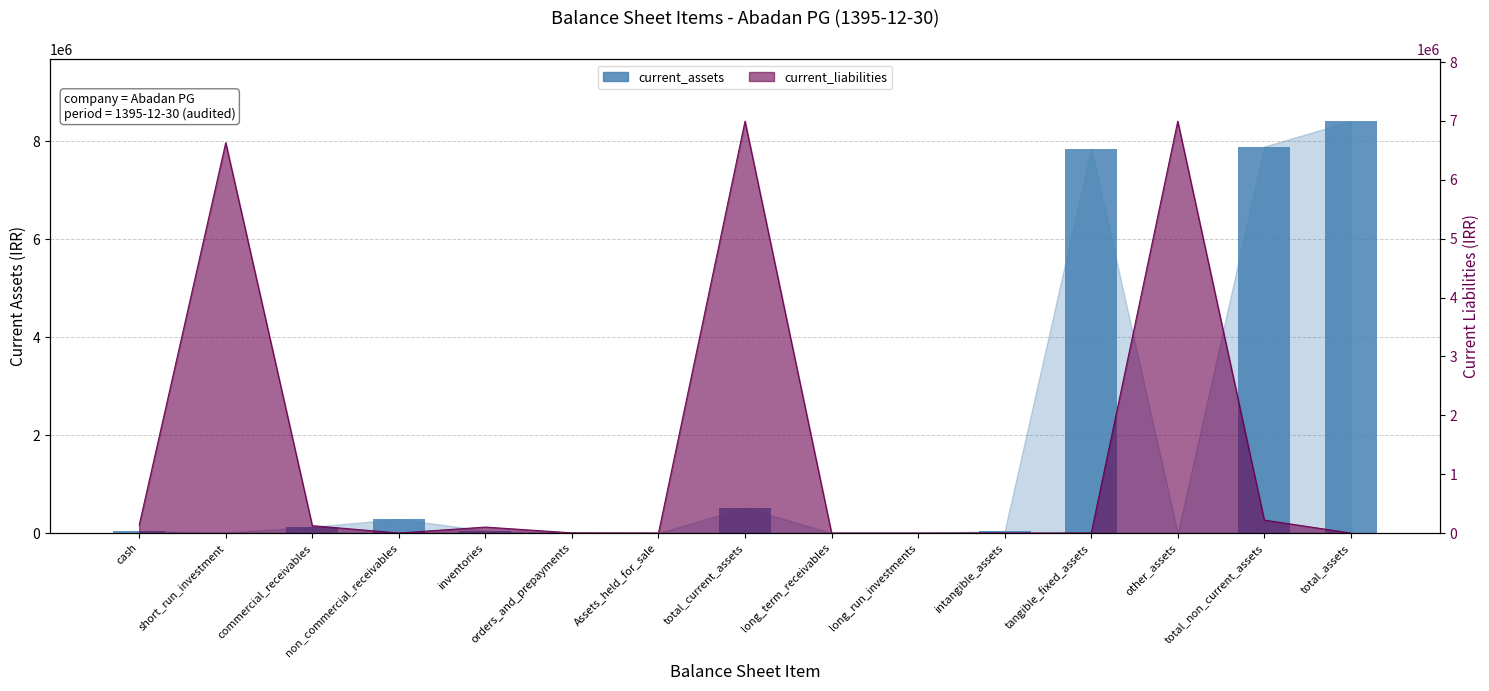

How many data points does each series have?

15